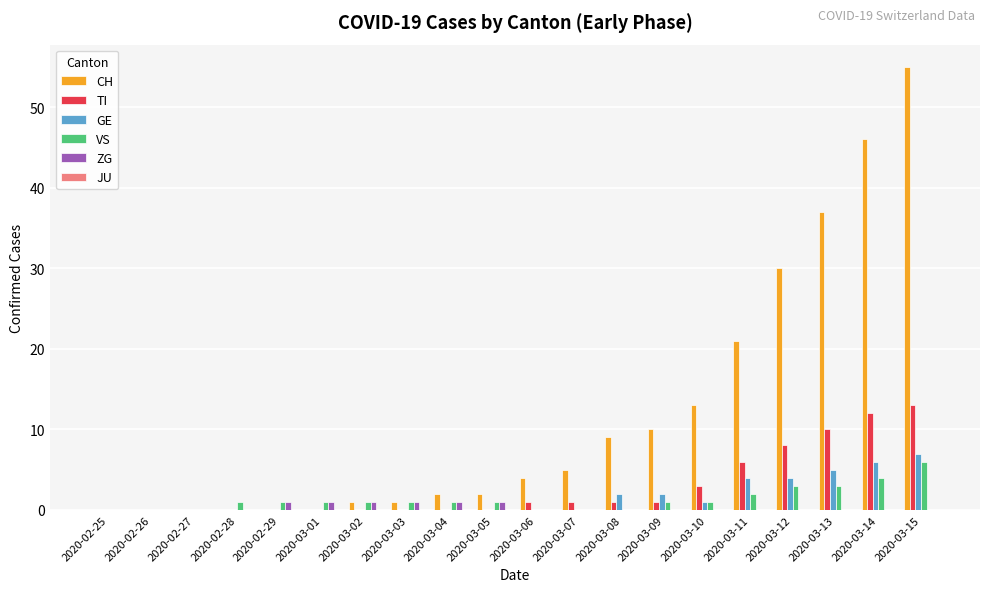

Between 2020-02-25 and 2020-03-06, which series saw the biggest shift?

CH